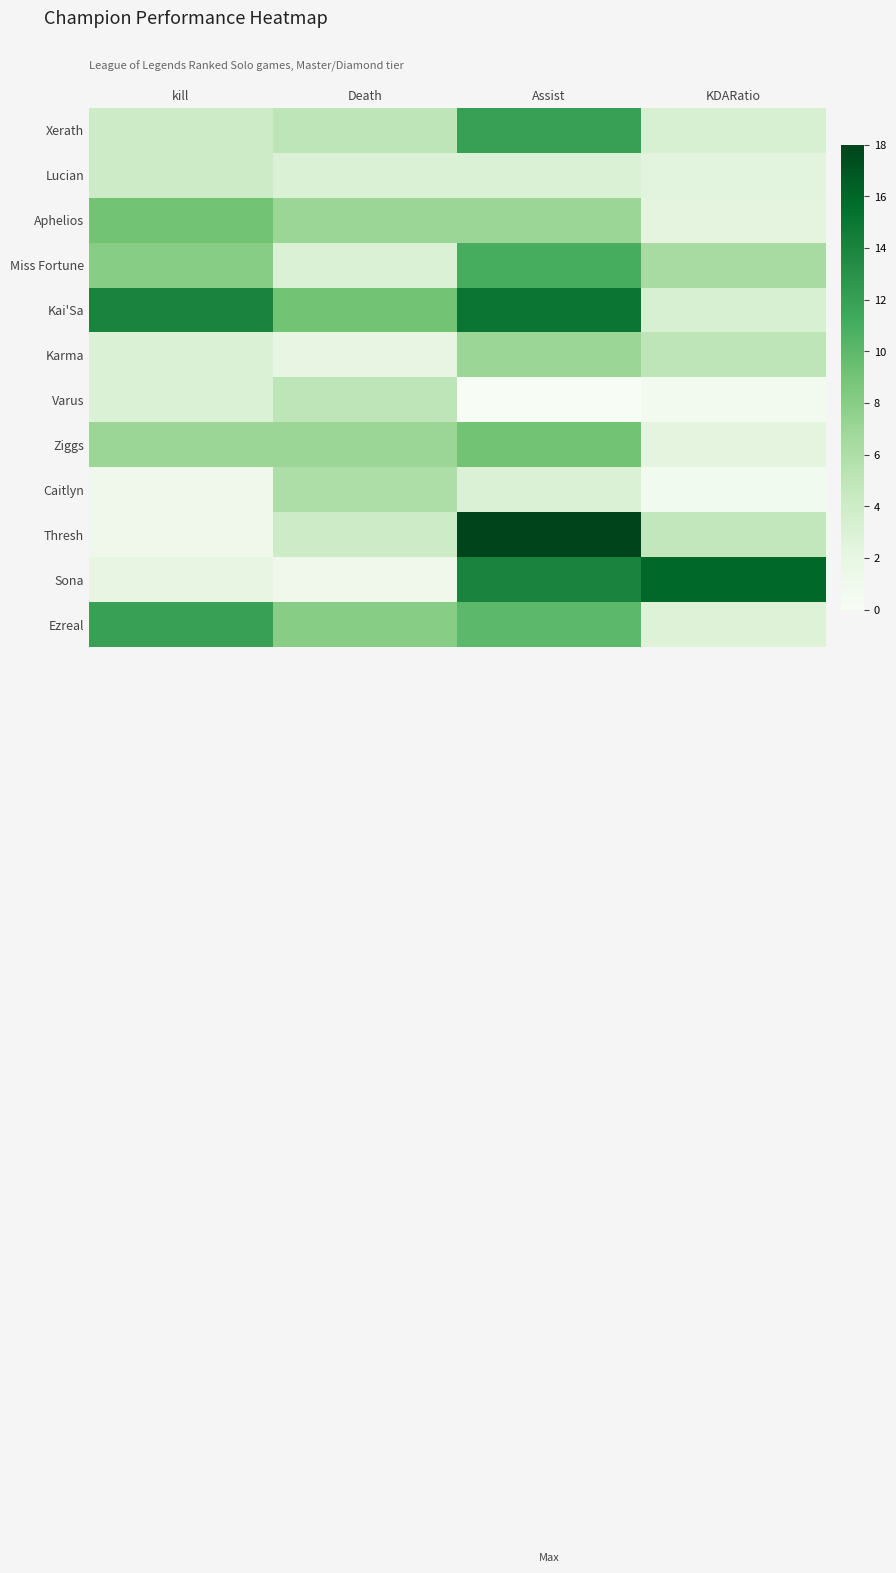

Reading left to right, transcribe all the data shown in this chart.

Xerath: kill=4.0	Death=5.0	Assist=12.0	KDARatio=3.2
Lucian: kill=4.0	Death=3.0	Assist=3.0	KDARatio=2.3
Aphelios: kill=9.0	Death=7.0	Assist=7.0	KDARatio=2.3
Miss Fortune: kill=8.0	Death=3.0	Assist=11.0	KDARatio=6.3
Kai'Sa: kill=14.0	Death=9.0	Assist=15.0	KDARatio=3.2
Karma: kill=3.0	Death=2.0	Assist=7.0	KDARatio=5.0
Varus: kill=3.0	Death=5.0	Assist=0.0	KDARatio=0.6
Ziggs: kill=7.0	Death=7.0	Assist=9.0	KDARatio=2.3
Caitlyn: kill=1.0	Death=6.0	Assist=3.0	KDARatio=0.7
Thresh: kill=1.0	Death=4.0	Assist=18.0	KDARatio=4.8
Sona: kill=2.0	Death=1.0	Assist=14.0	KDARatio=16.0
Ezreal: kill=12.0	Death=8.0	Assist=10.0	KDARatio=2.8